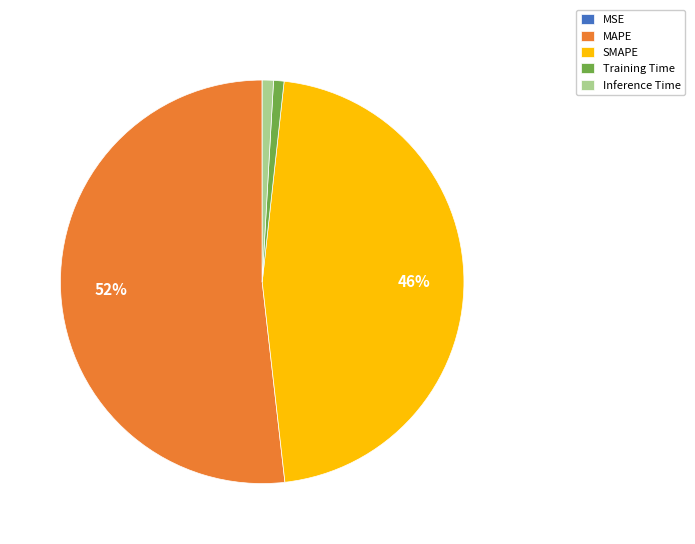

What percentage is the Inference Time slice, to the nearest percent?

1%